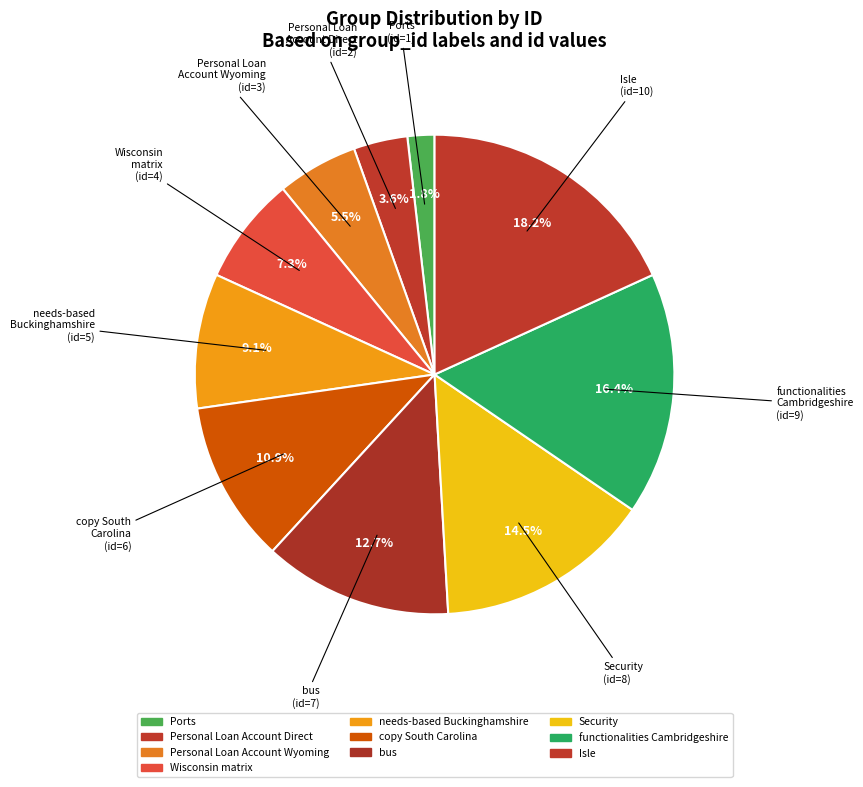

What is the smallest slice in the pie chart?

Ports